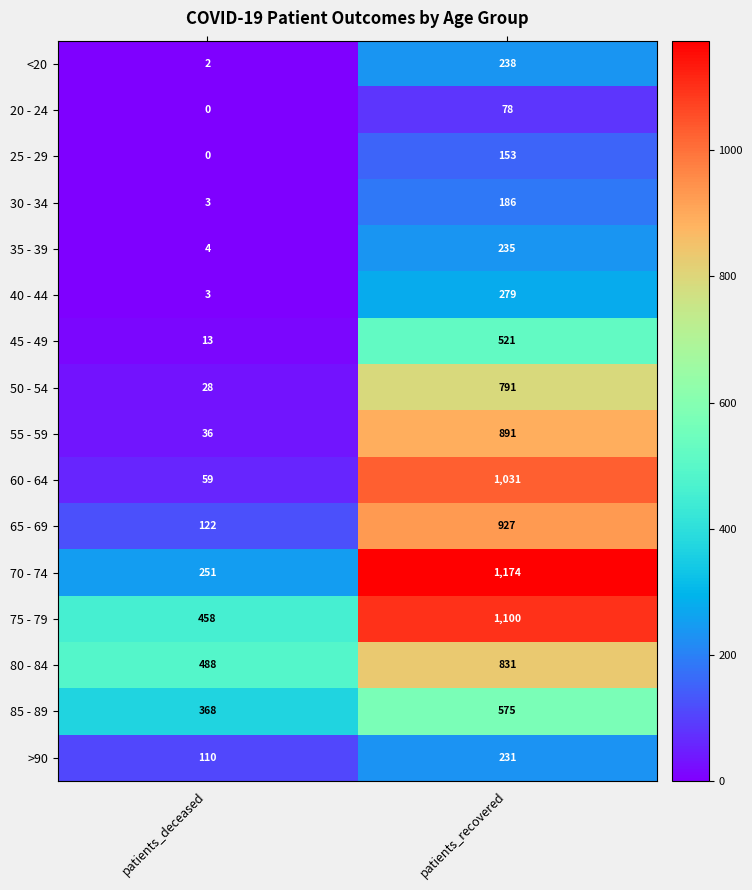

List the labels in order of 25 - 29 value, largest first.

patients_recovered, patients_deceased